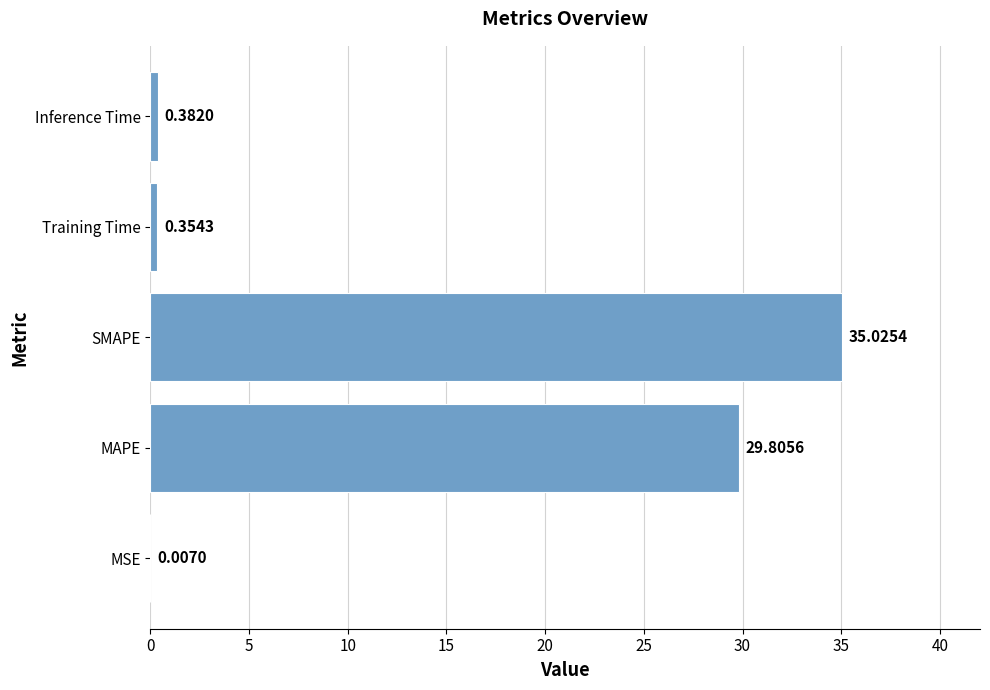

At which label is the value closest to 17?

MAPE